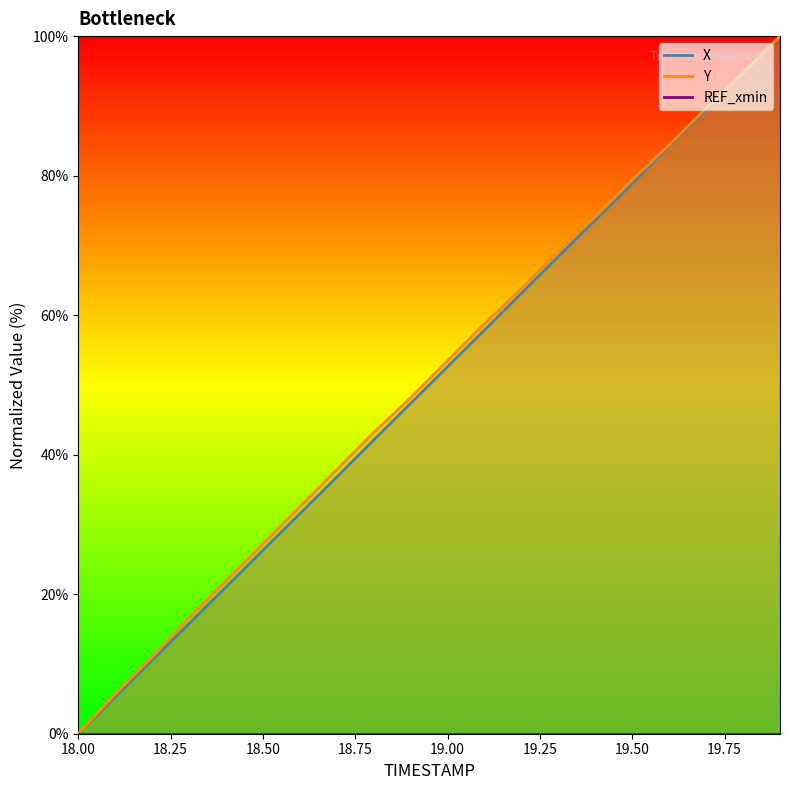

What is the sum of all X values?

999.7